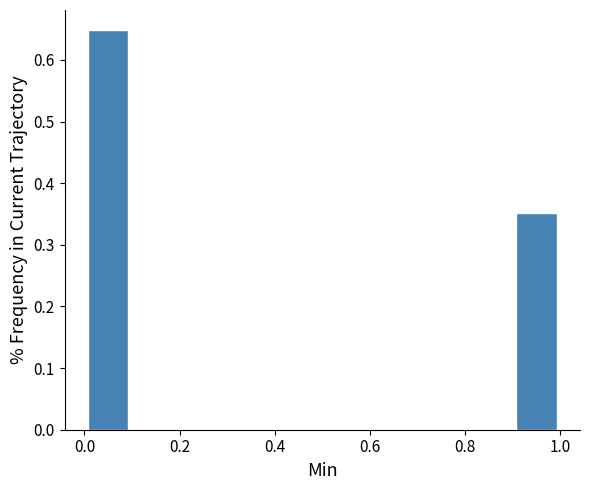

Reading left to right, list every bar in this chart as the range it spans on the x-axis followed by its height. The values are not printed on the chart, so give them approximately, as read against the axis.

0.0 to 0.1: 0.65
0.1 to 0.2: 0
0.2 to 0.3: 0
0.3 to 0.4: 0
0.4 to 0.5: 0
0.5 to 0.6: 0
0.6 to 0.7: 0
0.7 to 0.8: 0
0.8 to 0.9: 0
0.9 to 1.0: 0.35